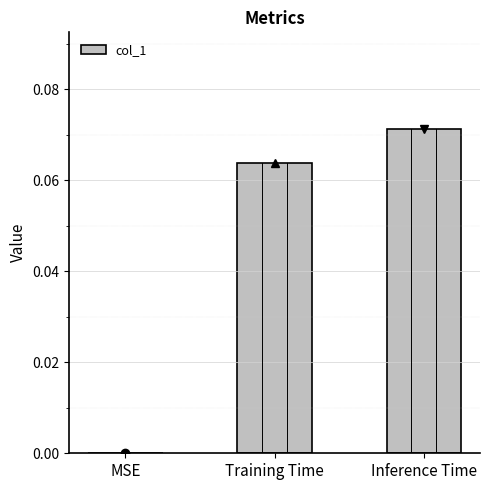

Which label corresponds to the largest value in the chart?

Inference Time